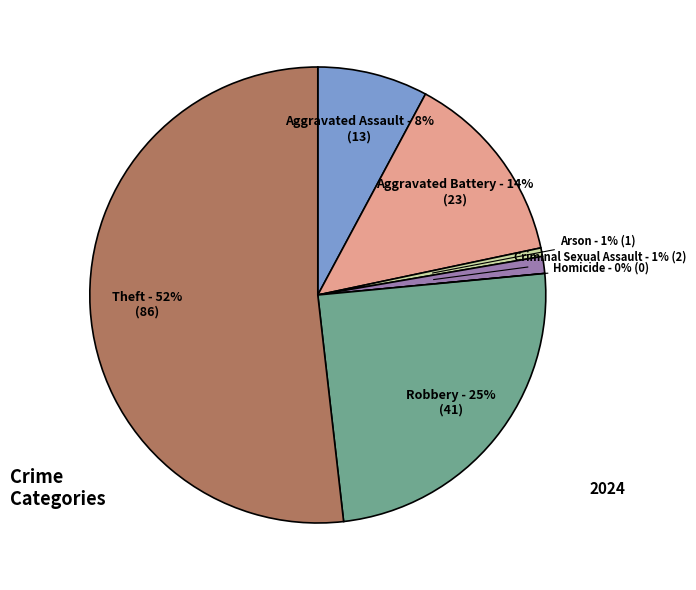

To the nearest percent, what percentage of the pie is Theft?

52%